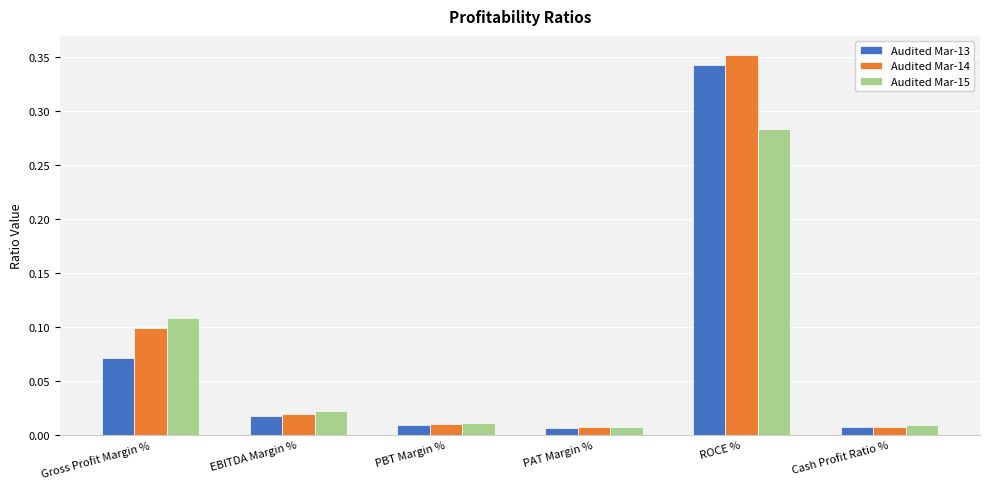

Which series changed the most between EBITDA Margin % and ROCE %?

Audited Mar-14